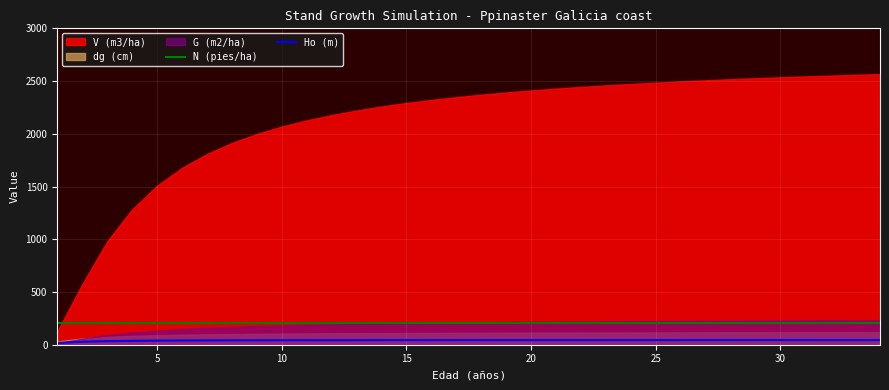

The value of N (pies/ha) at 10 is 208.7. True or false?

True